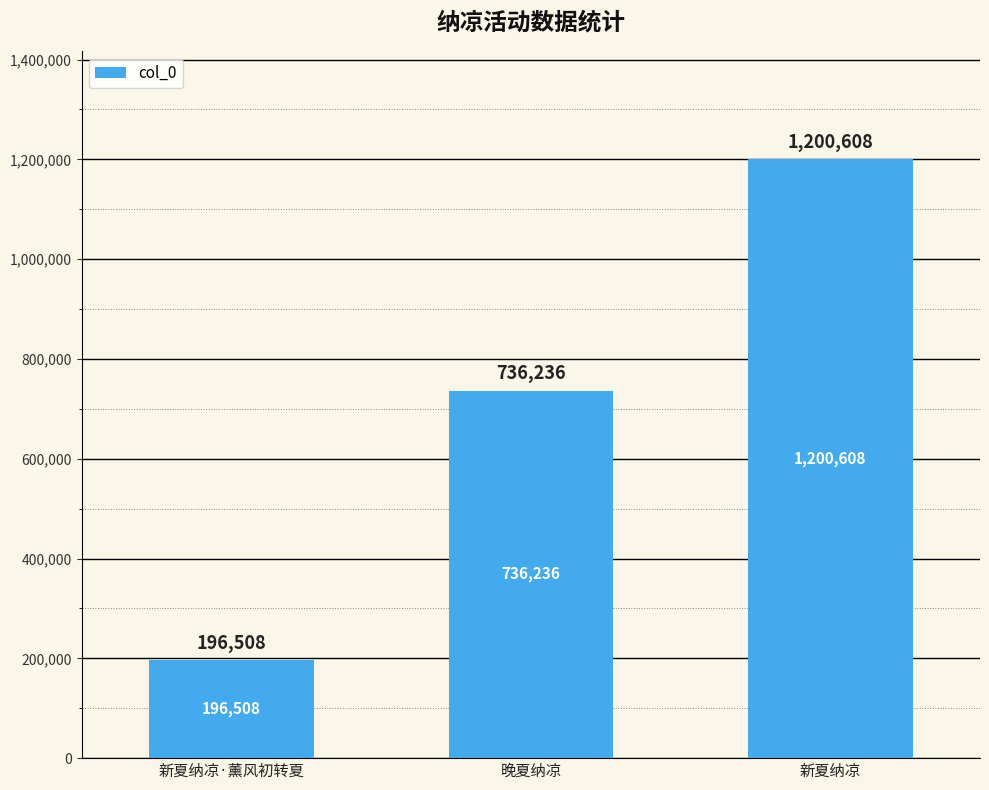

List the labels in order of value, largest first.

新夏纳凉, 晚夏纳凉, 新夏纳凉·薰风初转夏